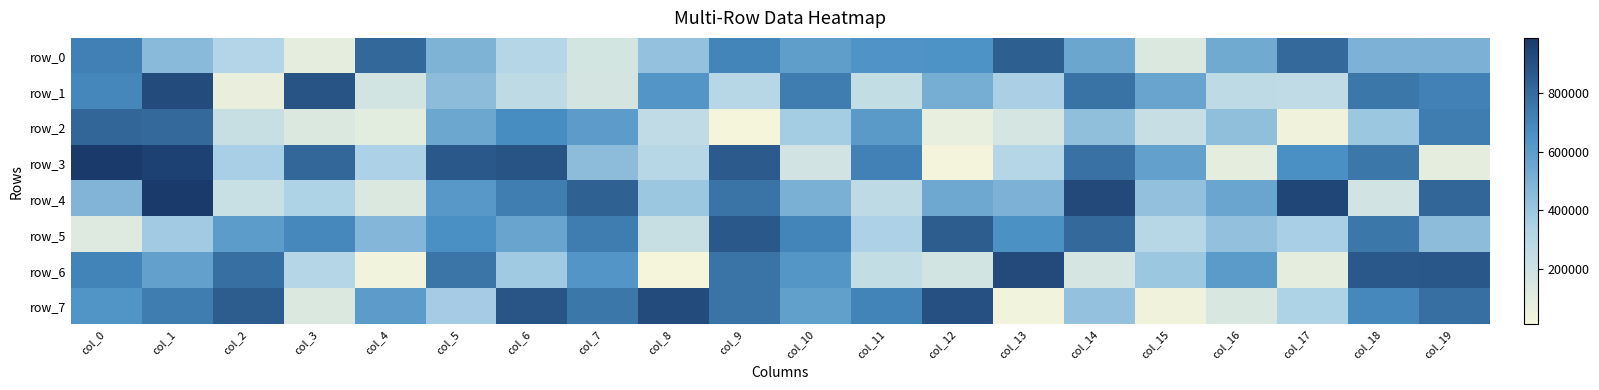

What is the difference between the row_5 values at col_1 and col_5?

283410